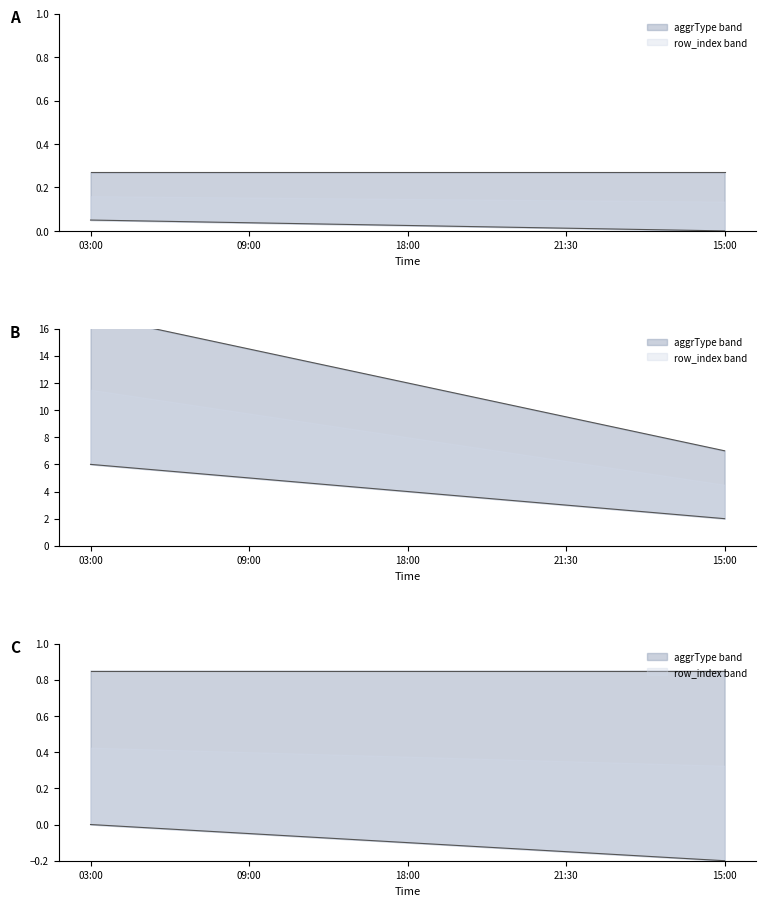

What is the value of the 1st point from the left?

17.0